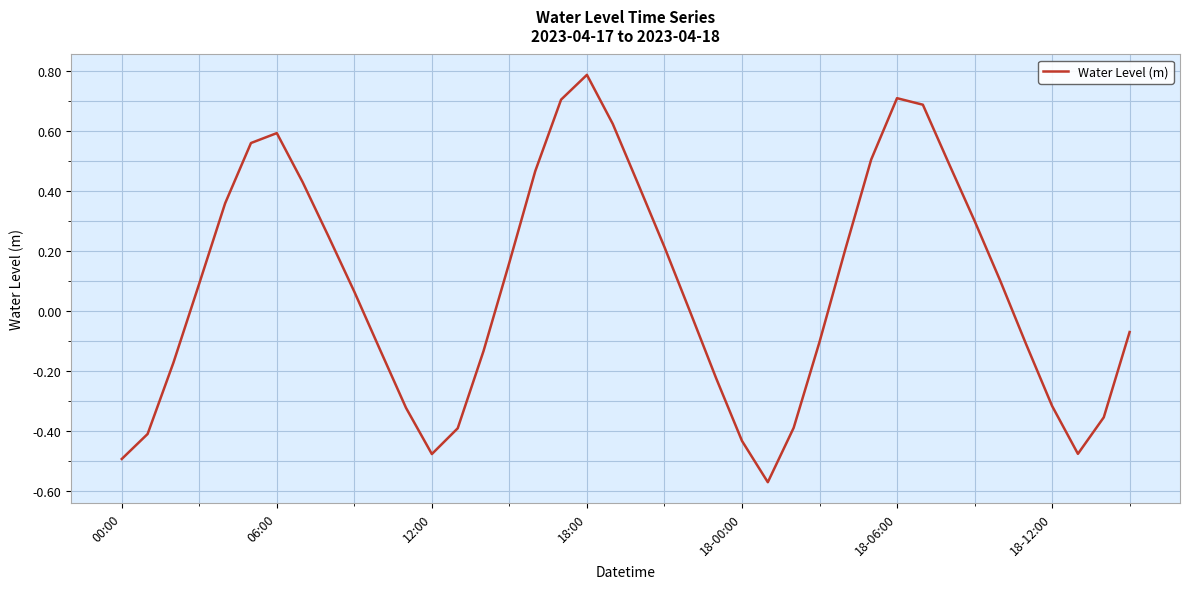

What is the difference between the maximum and minimum values?

1.4